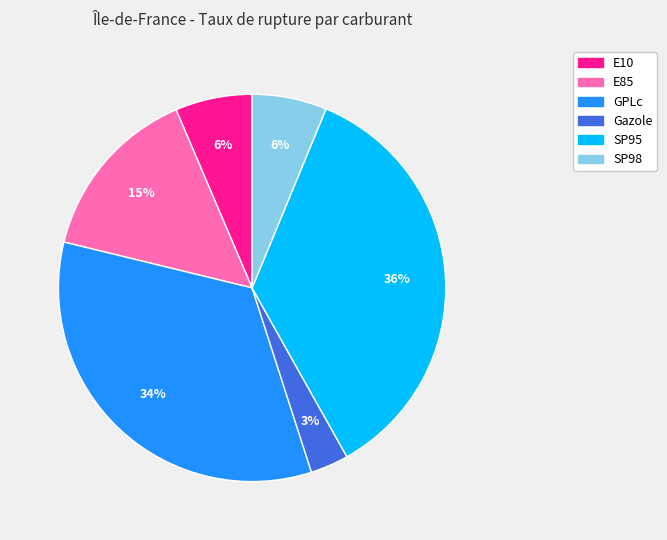

Between Gazole and E10, which is larger?

E10